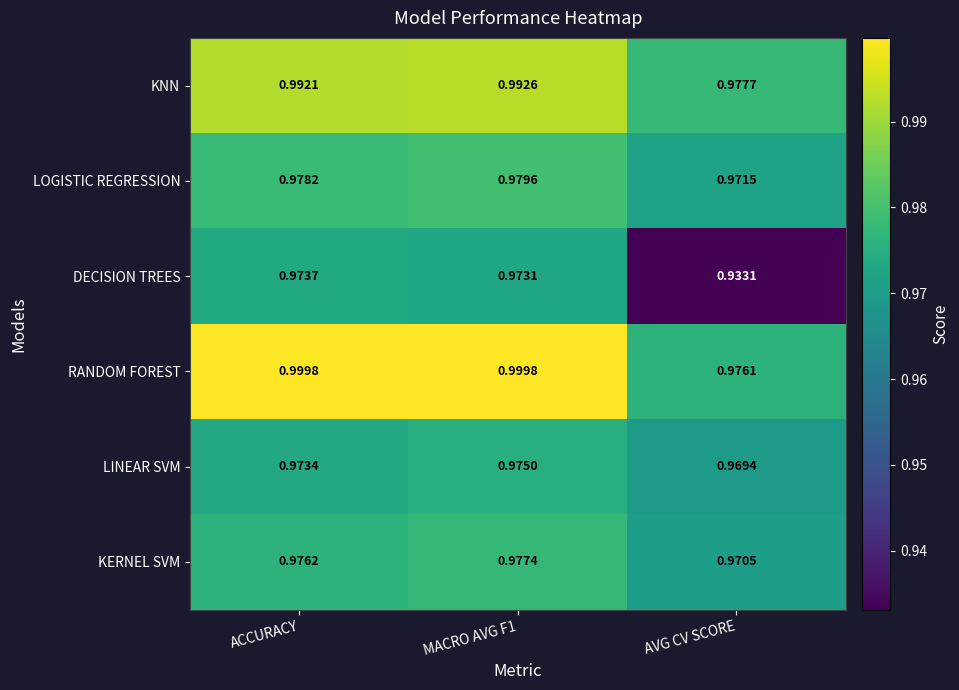

Rank the series by their maximum value, from highest to lowest.

RANDOM FOREST, KNN, LOGISTIC REGRESSION, KERNEL SVM, LINEAR SVM, DECISION TREES